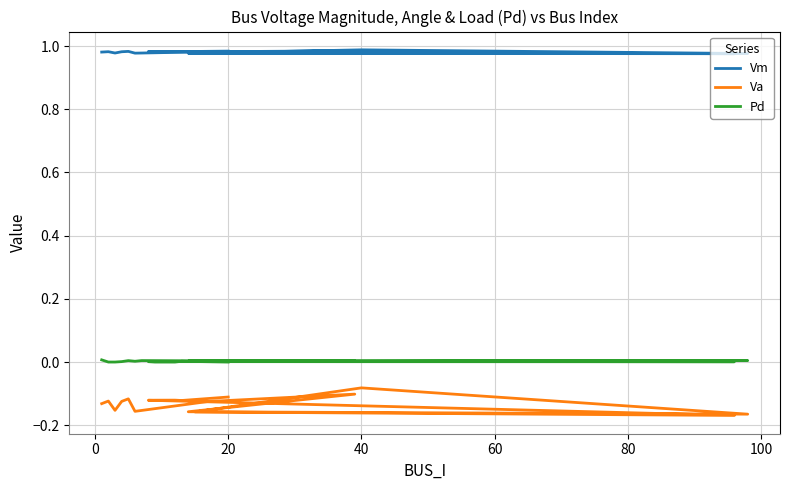

Which series has the largest total across all categories?

Vm